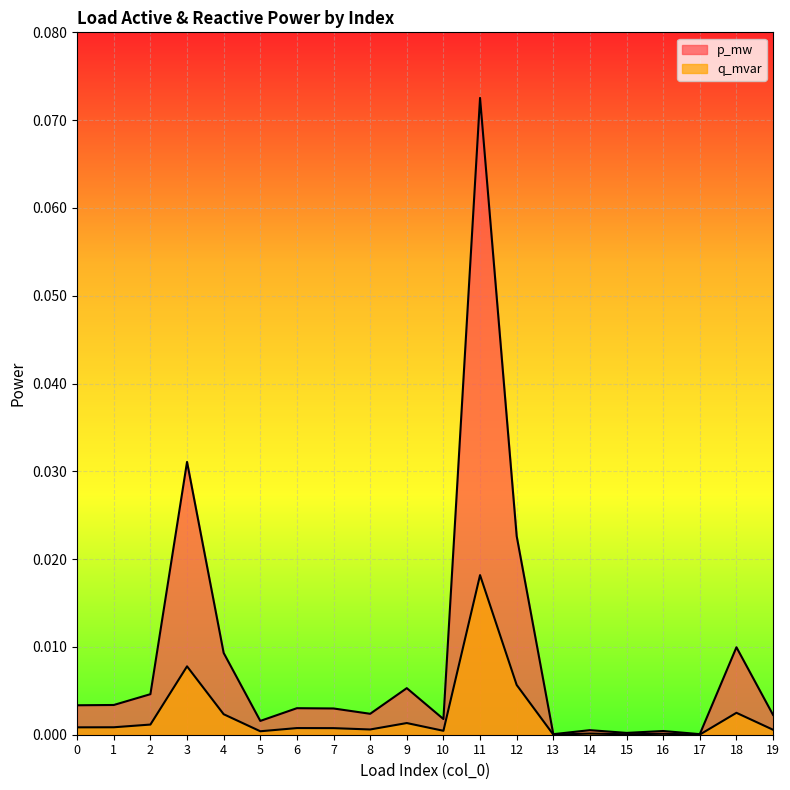

Between 0 and 3, which series saw the biggest shift?

p_mw